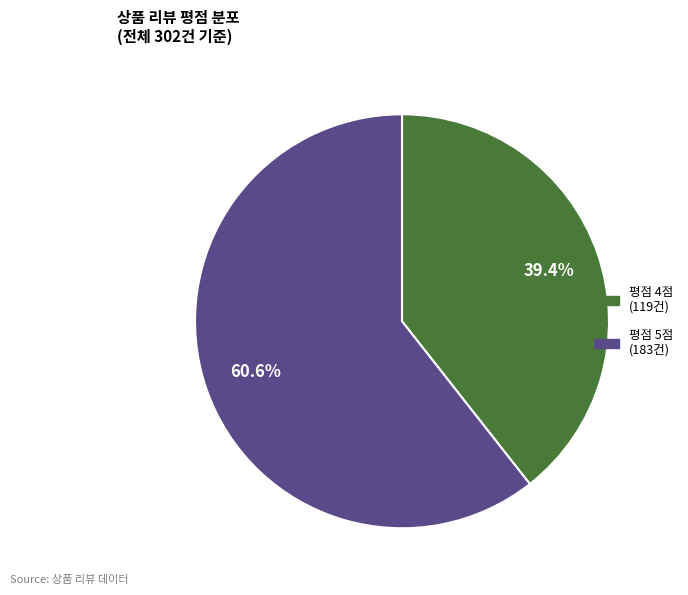

Is there a majority slice in this chart?

Yes